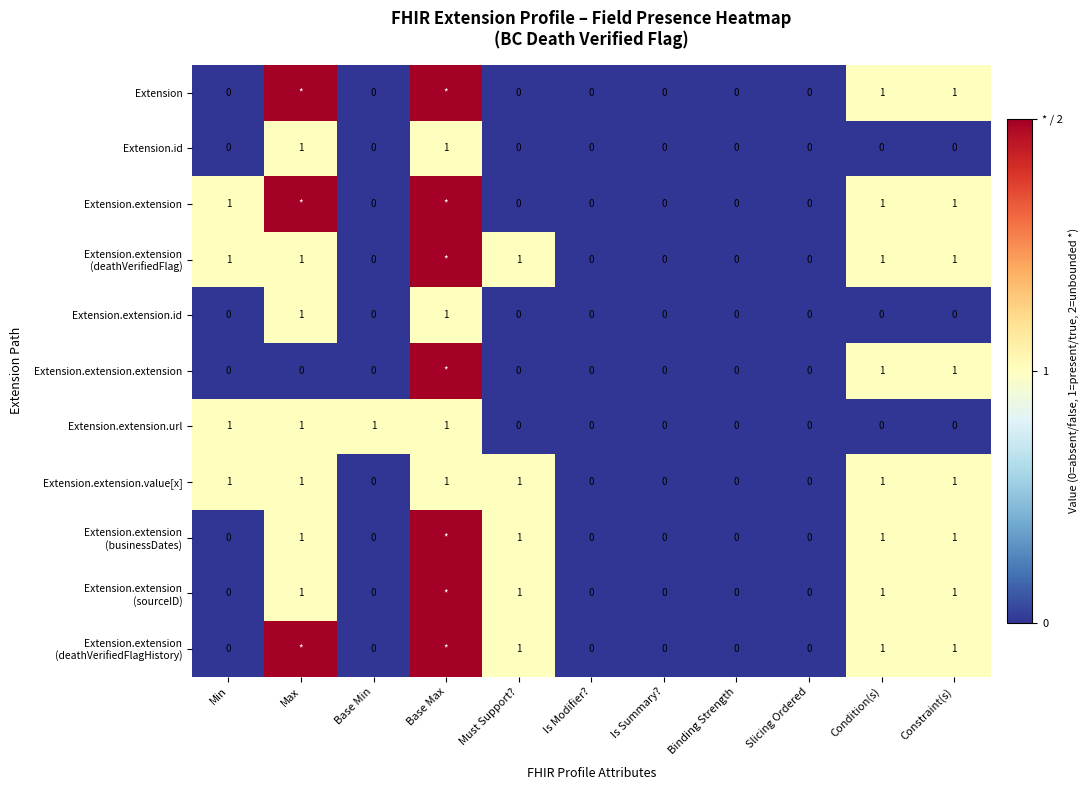

The Extension.extension.id series shows 1 at Binding Strength. True or false?

False